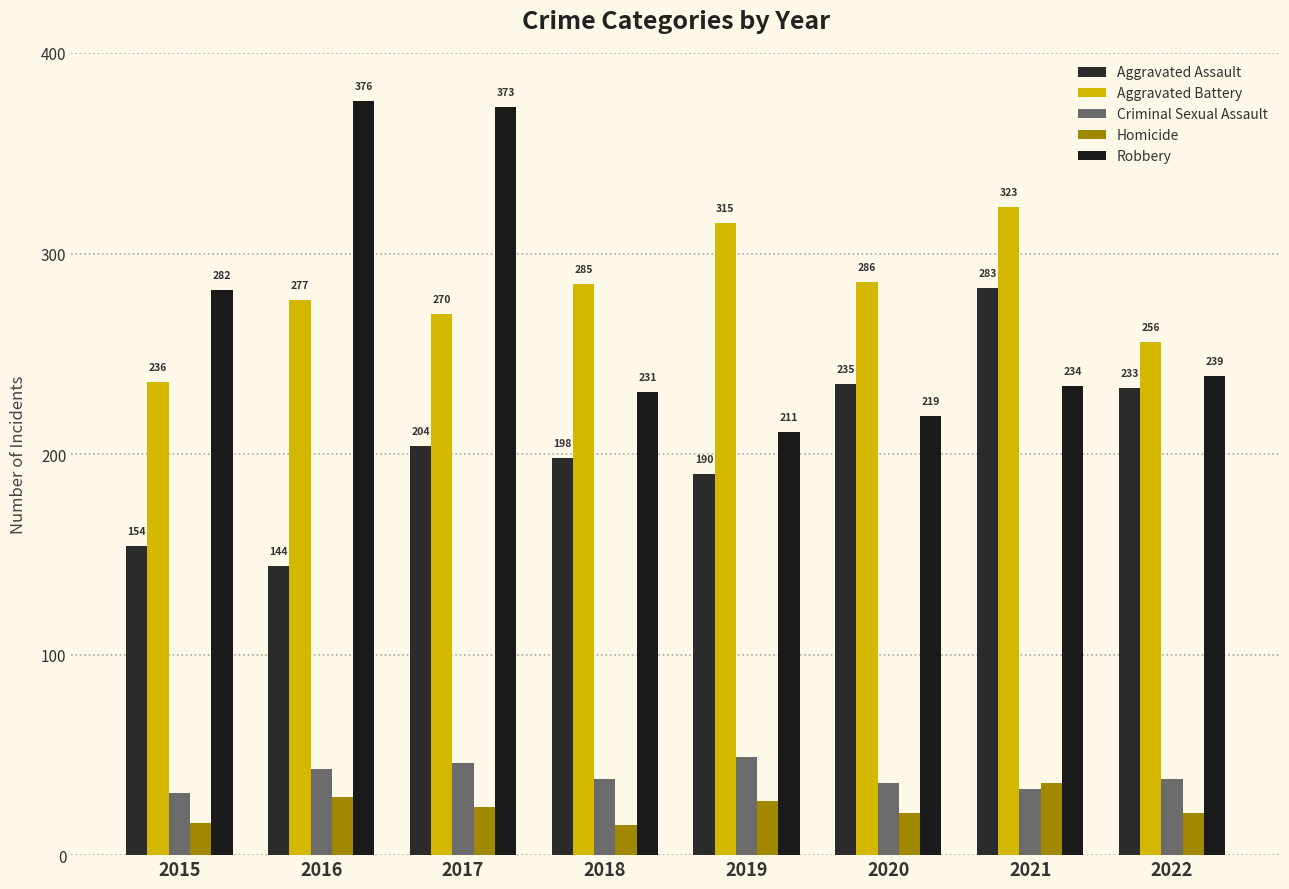

Between 2016 and 2020, which series saw the biggest shift?

Robbery